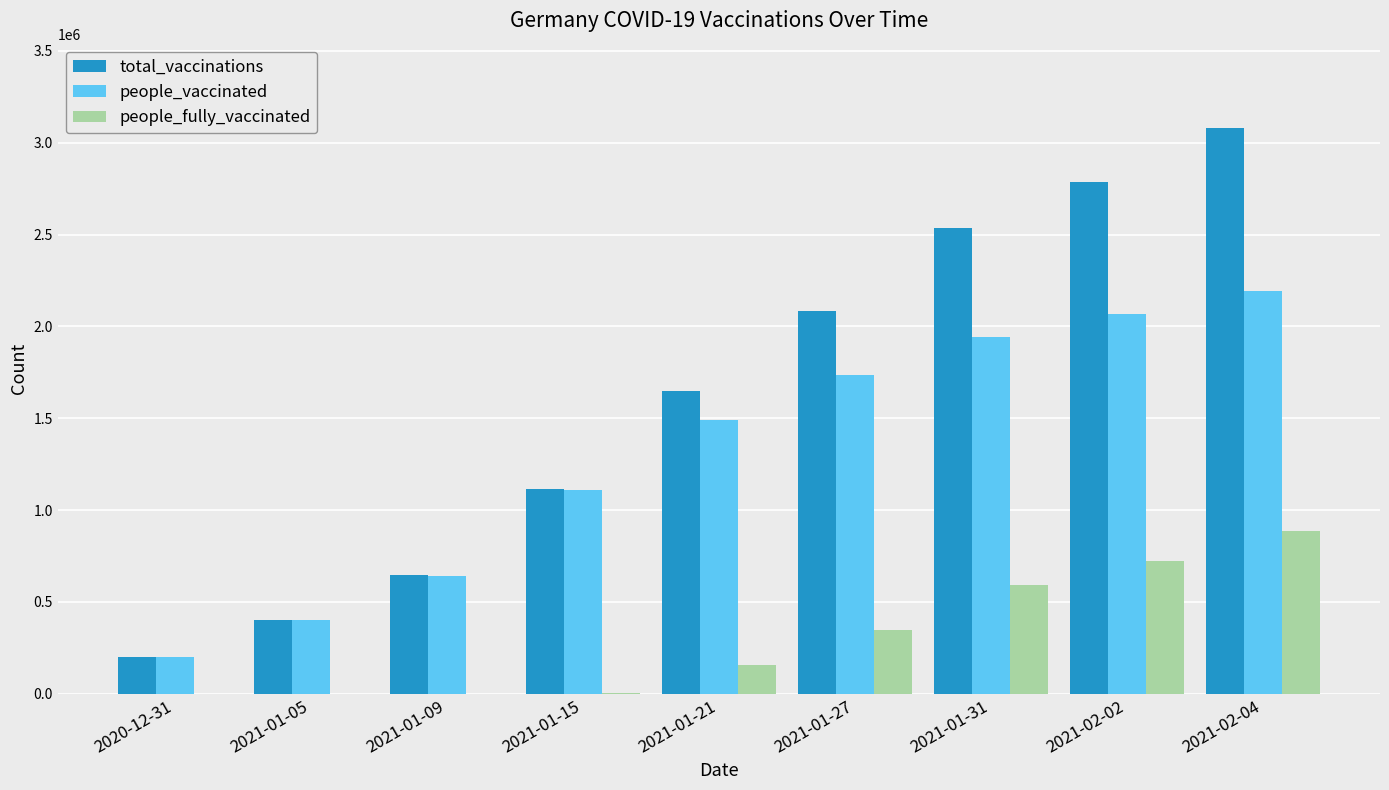

Is it true that total_vaccinations equals 400599 at 2021-01-05?

True